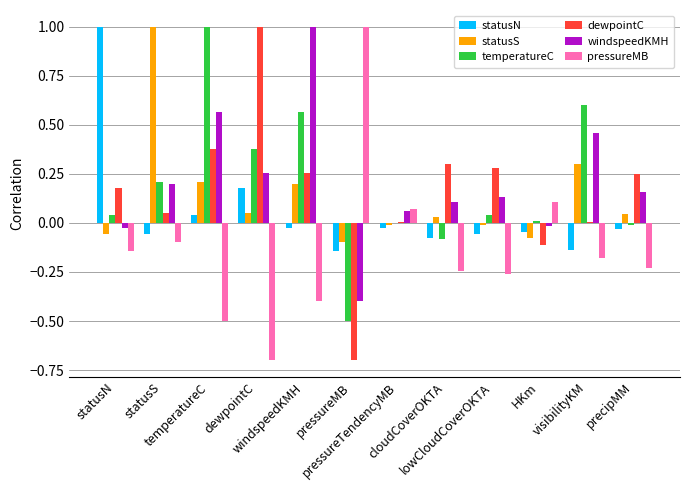

What is the label of the 9th bar from the left?

lowCloudCoverOKTA